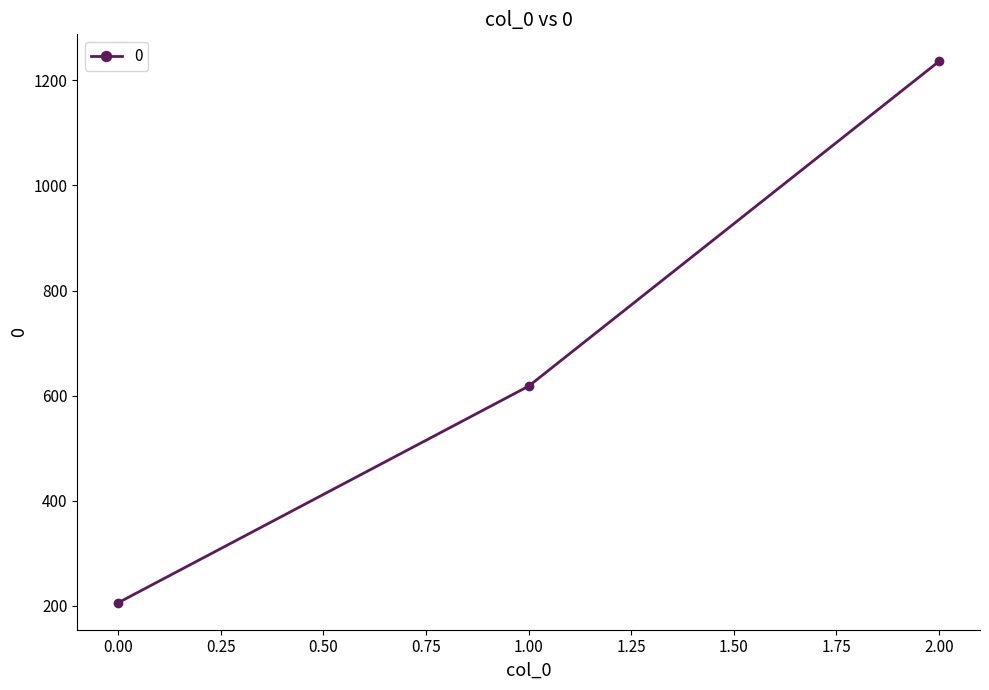

Which category has the highest value across all series?

2.00